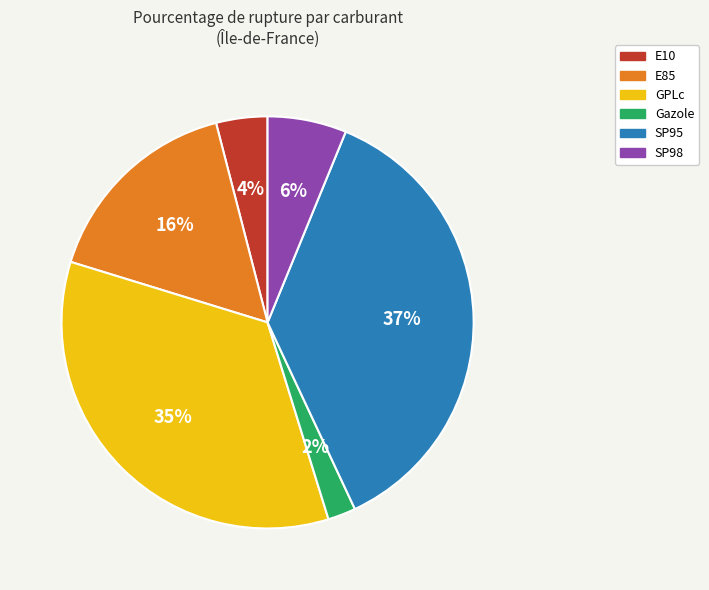

To the nearest percent, what is the difference between the Gazole and SP95 slice percentages?

35%